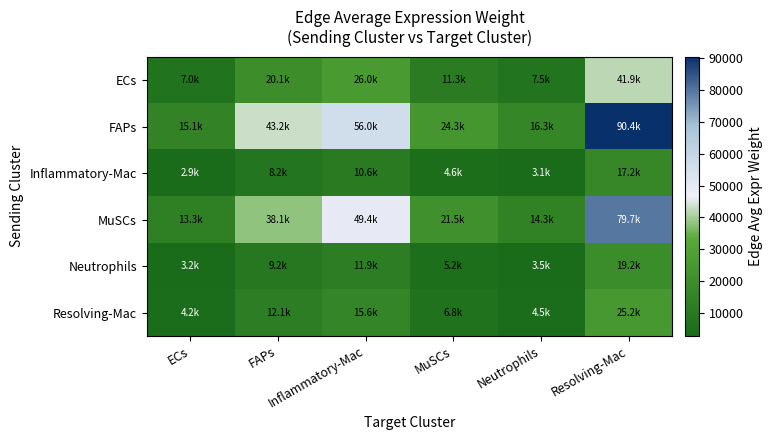

Reading left to right, what are all the values shown in this chart?

ECs: ECs=6986.1	FAPs=20053.5	Inflammatory-Mac=25969.1	MuSCs=11288.6	Neutrophils=7539.8	Resolving-Mac=41932.3
FAPs: ECs=15062.6	FAPs=43237.0	Inflammatory-Mac=55991.5	MuSCs=24339.1	Neutrophils=16256.4	Resolving-Mac=90409.5
Inflammatory-Mac: ECs=2864.8	FAPs=8223.3	Inflammatory-Mac=10649.1	MuSCs=4629.1	Neutrophils=3091.8	Resolving-Mac=17195.2
MuSCs: ECs=13277.3	FAPs=38112.5	Inflammatory-Mac=49355.3	MuSCs=21454.4	Neutrophils=14329.7	Resolving-Mac=79694.0
Neutrophils: ECs=3202.5	FAPs=9192.9	Inflammatory-Mac=11904.7	MuSCs=5174.9	Neutrophils=3456.4	Resolving-Mac=19222.5
Resolving-Mac: ECs=4200.6	FAPs=12057.9	Inflammatory-Mac=15614.8	MuSCs=6787.6	Neutrophils=4533.6	Resolving-Mac=25213.3